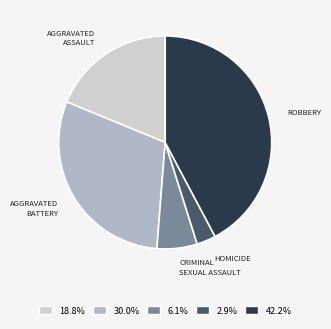

Is there any slice that represents more than half of the pie?

No